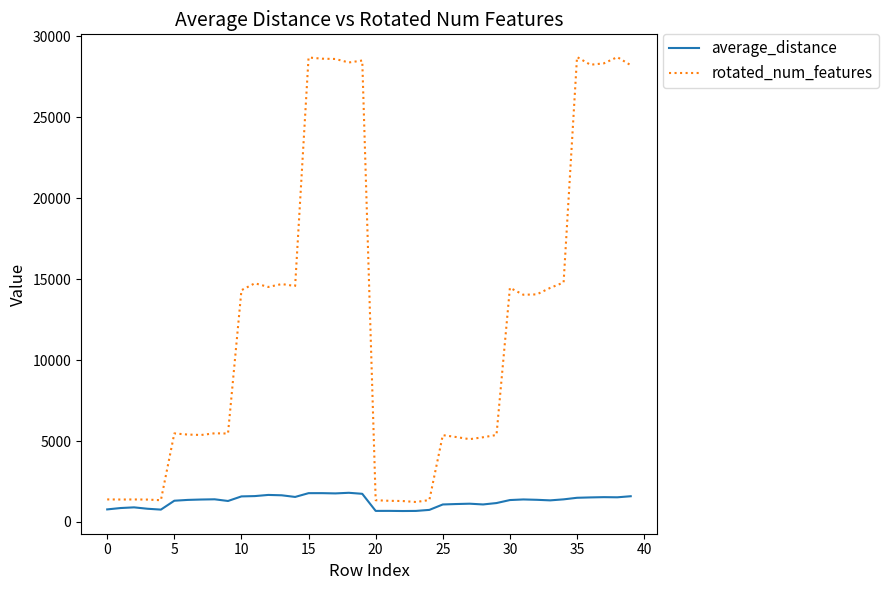

Does the chart have visible grid lines?

No